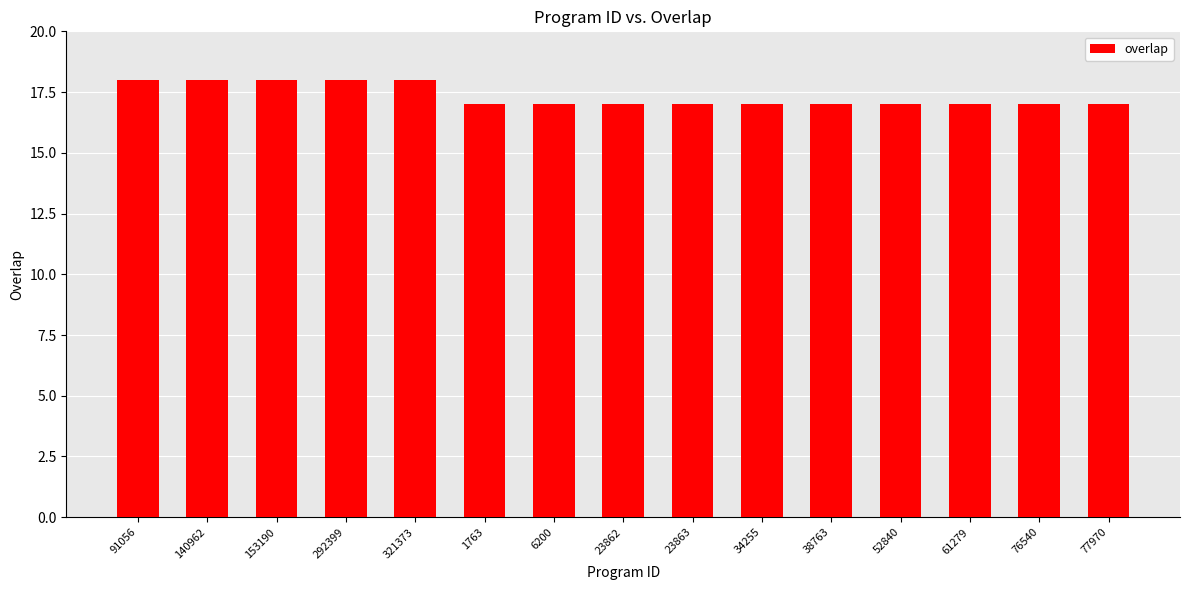

True or false: the data shows 17 at 77970.

True